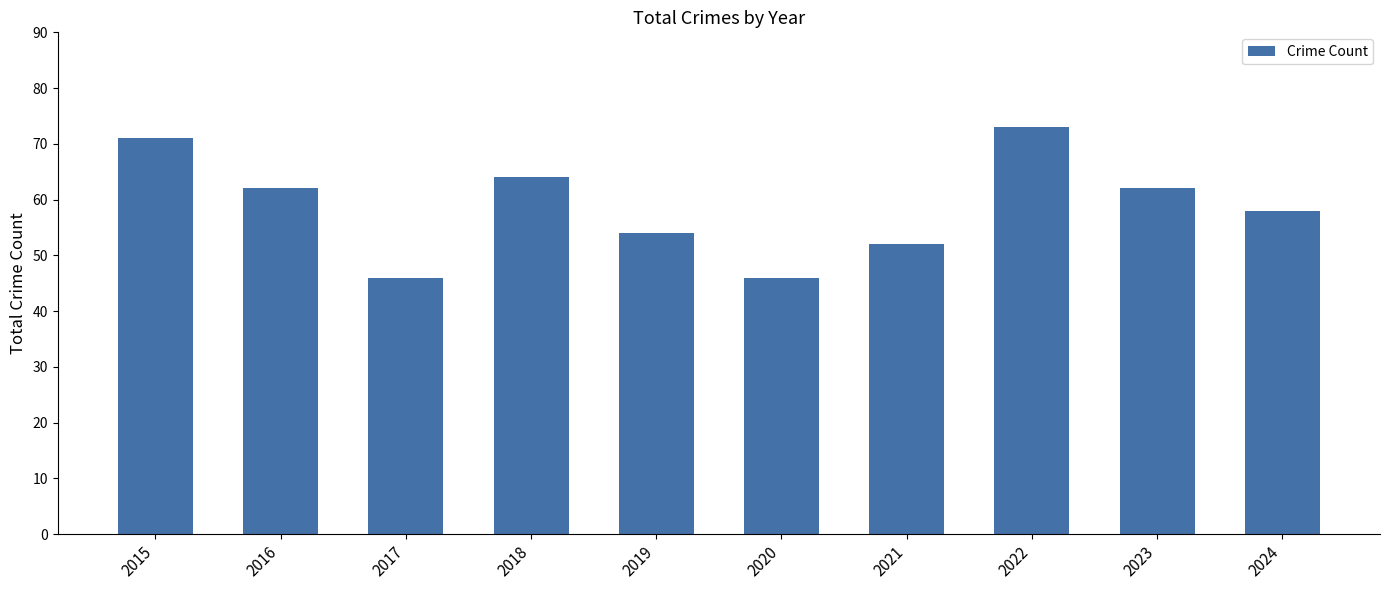

What is the difference between the second highest and second lowest values?

25